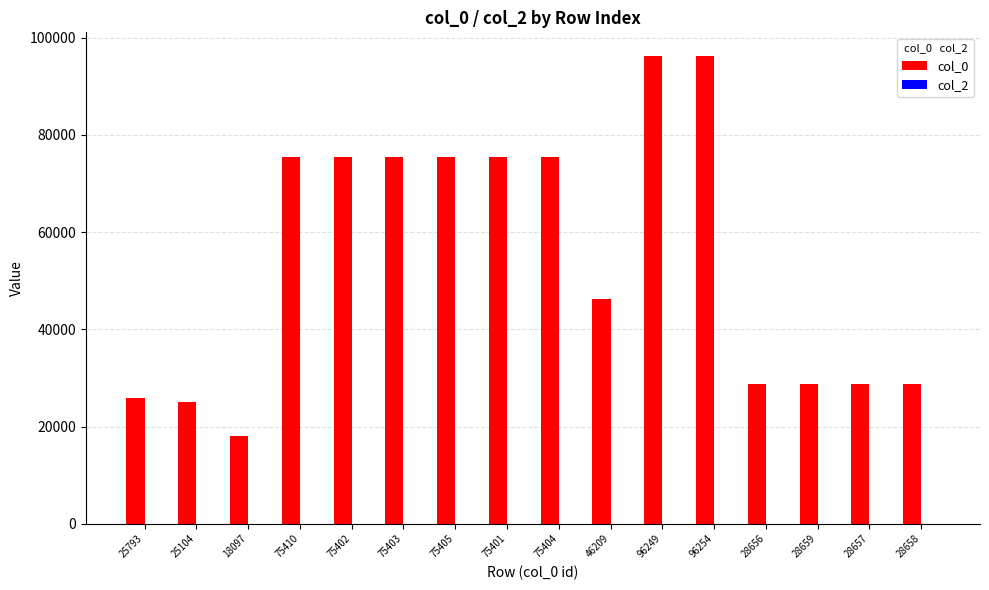

Which label corresponds to the smallest value in the chart?

18097